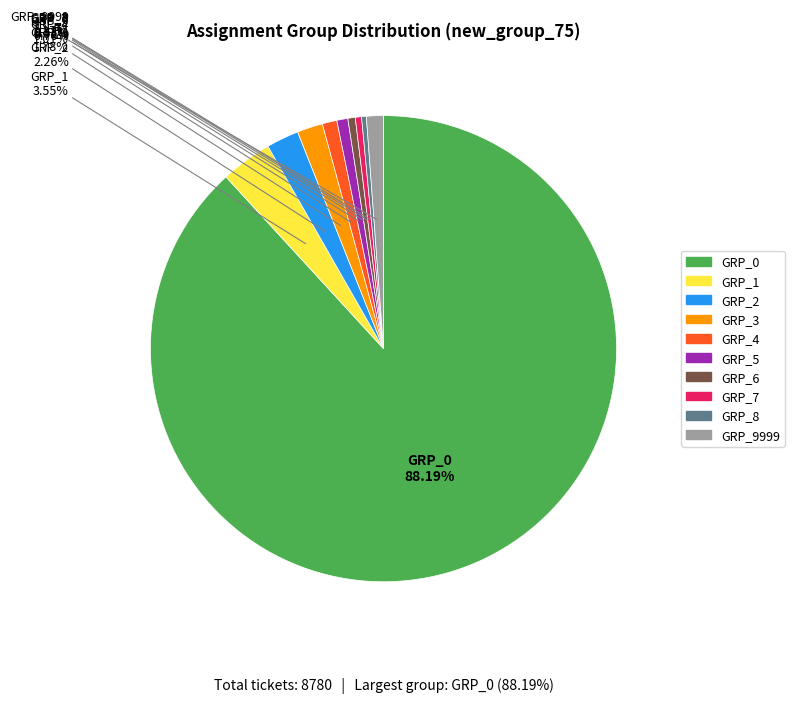

True or false: GRP_8 accounts for 0% of the total.

True